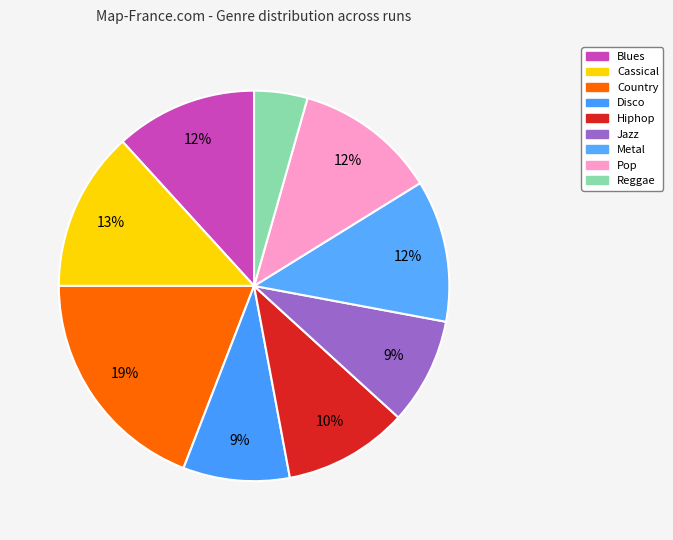

Count the number of slices in the pie.

9